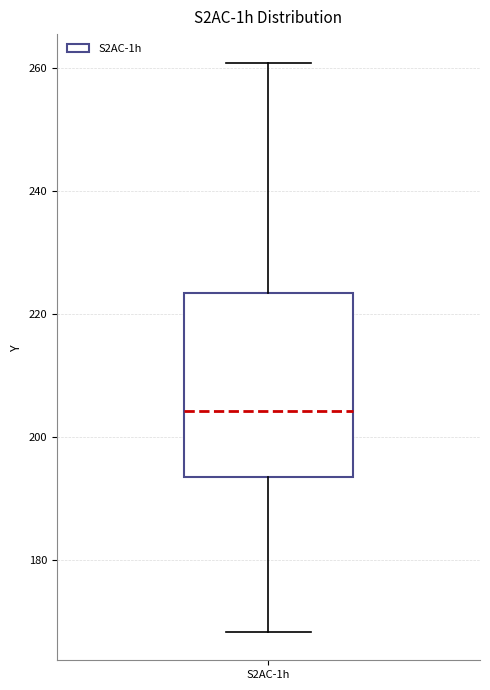

Transcribe this box plot: give where the median line is, the range the box spans, and where the two whiskers end, as read against the y-axis. The values are not printed on the chart, so give them approximately, as read against the axis.

median 204, box 194 to 224, whiskers 168 to 260